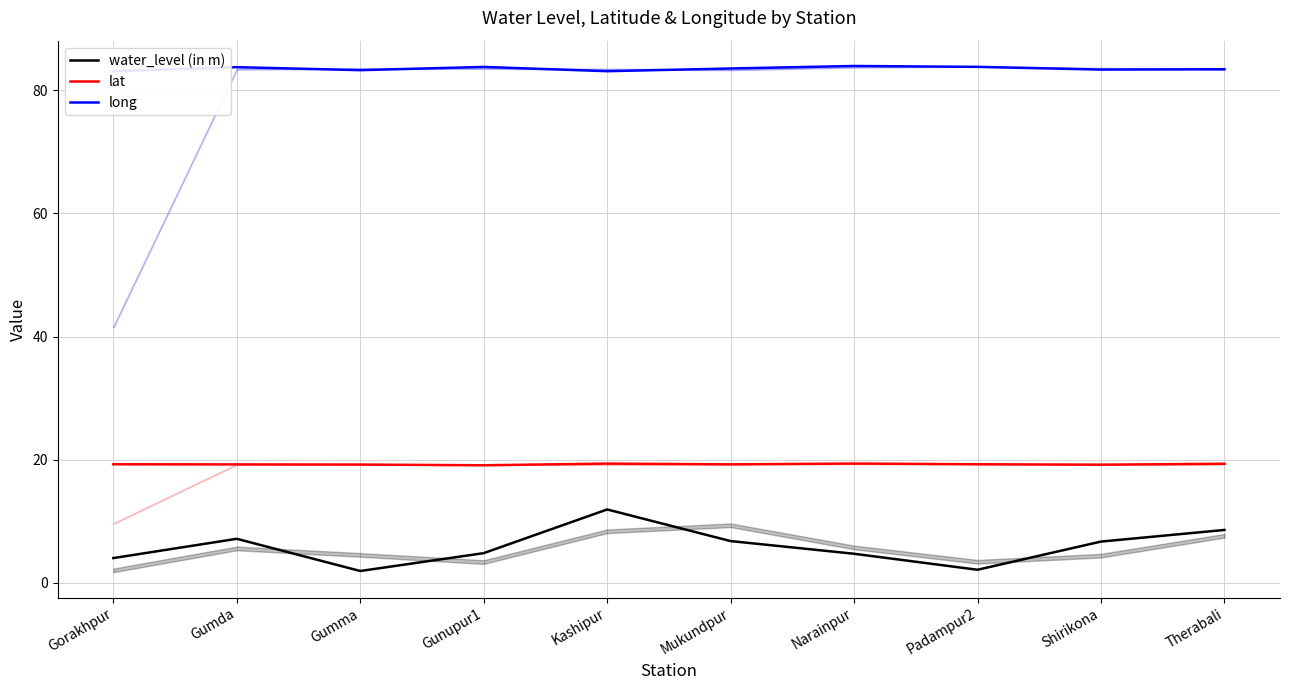

Rank the series at Therabali from lowest to highest value.

water_level (in m), lat, long